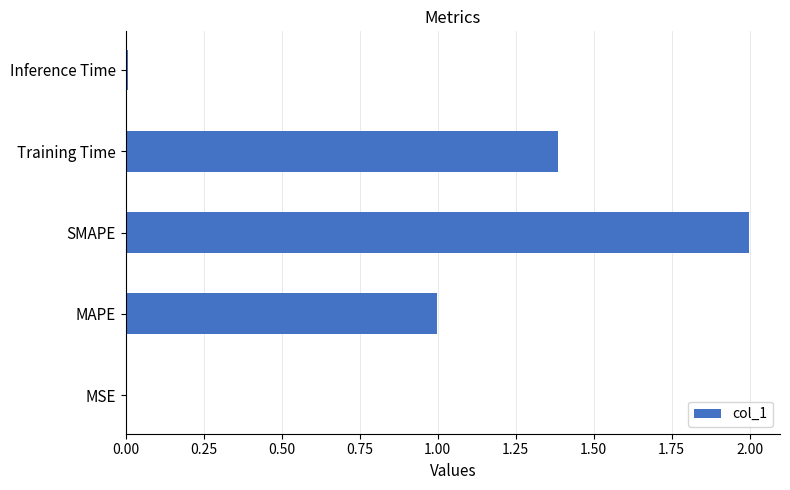

Are the bars grouped side by side (vs. stacked)?

No